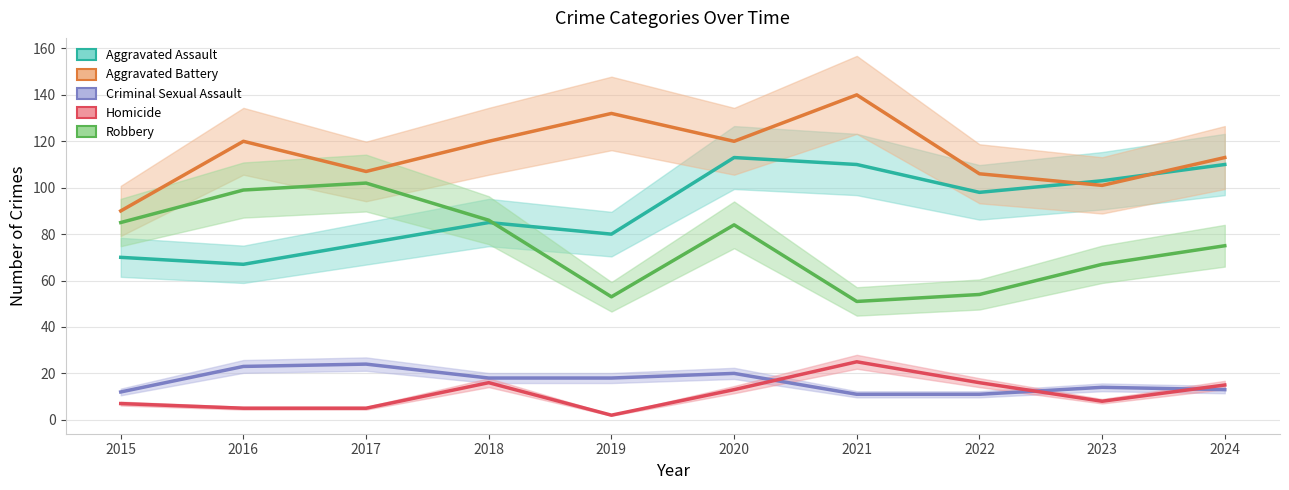

Which series has the largest range (max minus min)?

Robbery